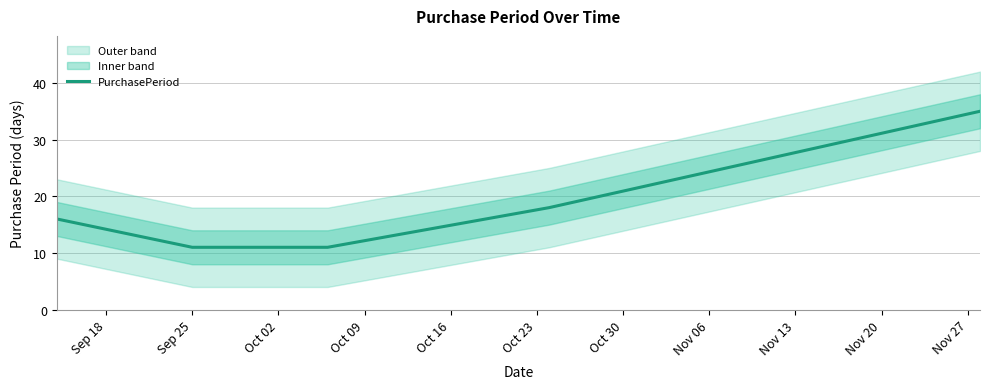

How many lines are shown in the chart?

1